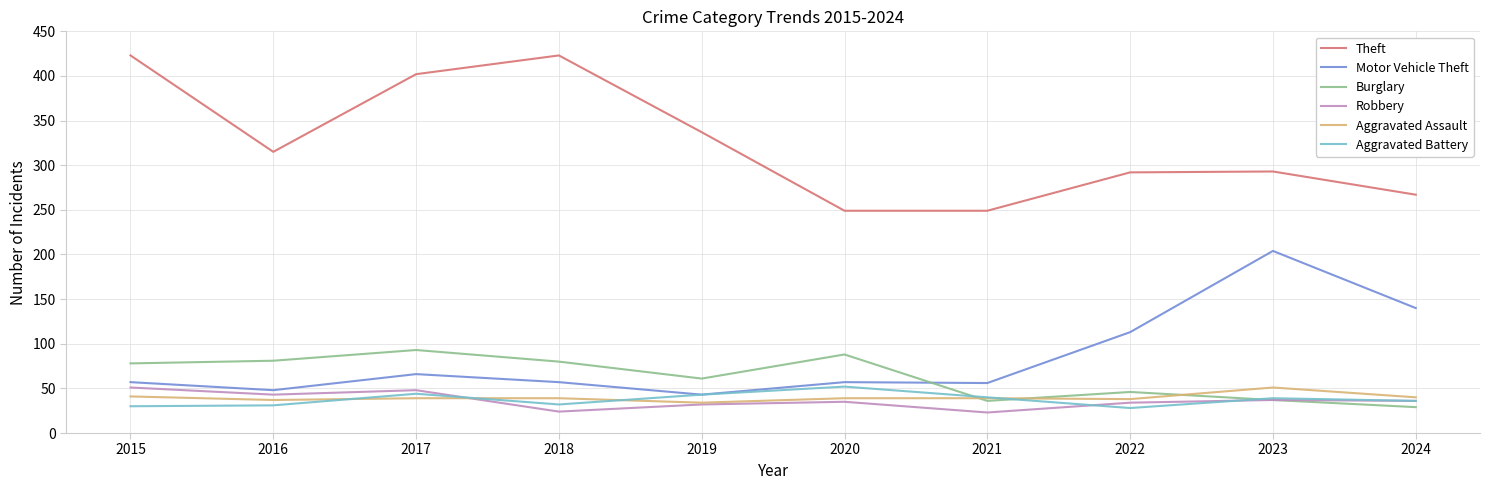

True or false: Burglary has more than 0 interior local peaks.

True